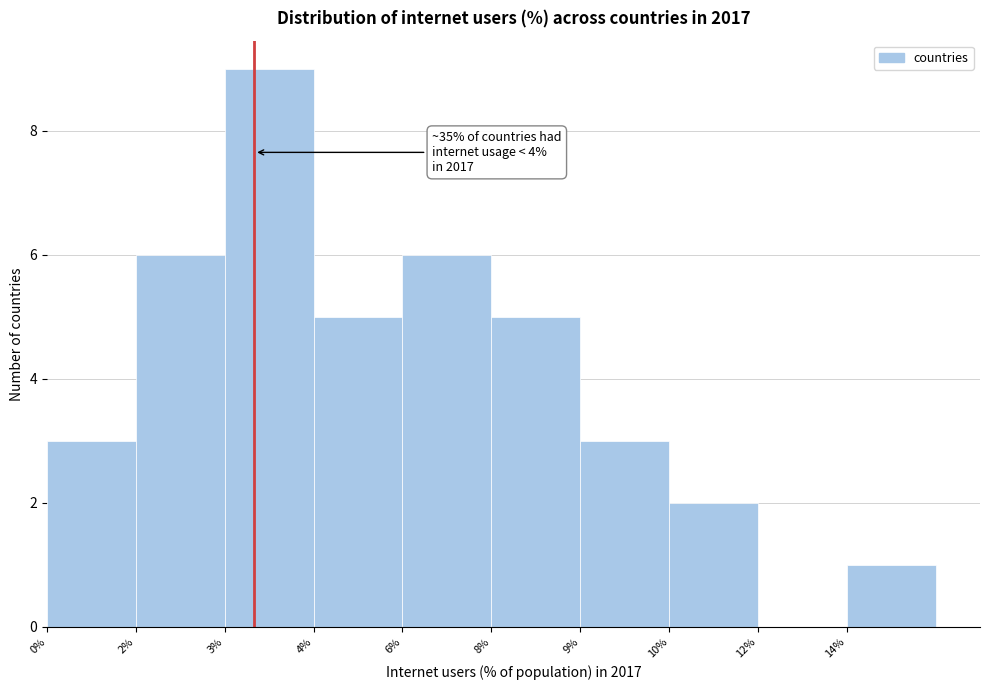

Reading right to left, extract all data points from this chart.

14%=1	12%=0	10%=2	9%=3	8%=5	6%=6	4%=5	3%=9	2%=6	0%=3